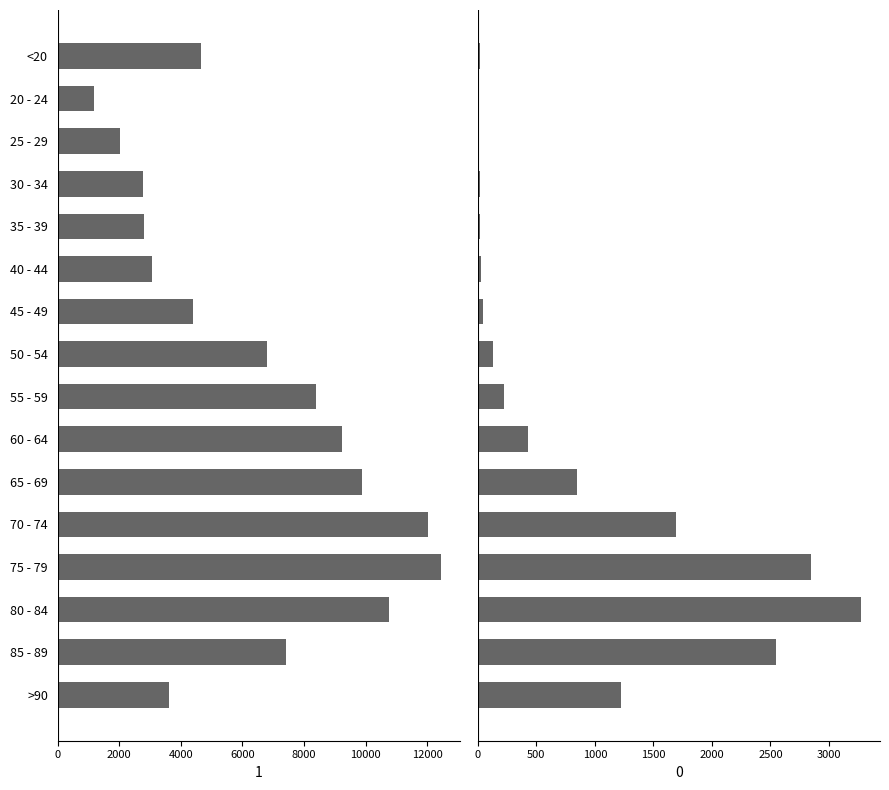

True or false: 0 has a value of 4 at 20 - 24.

True